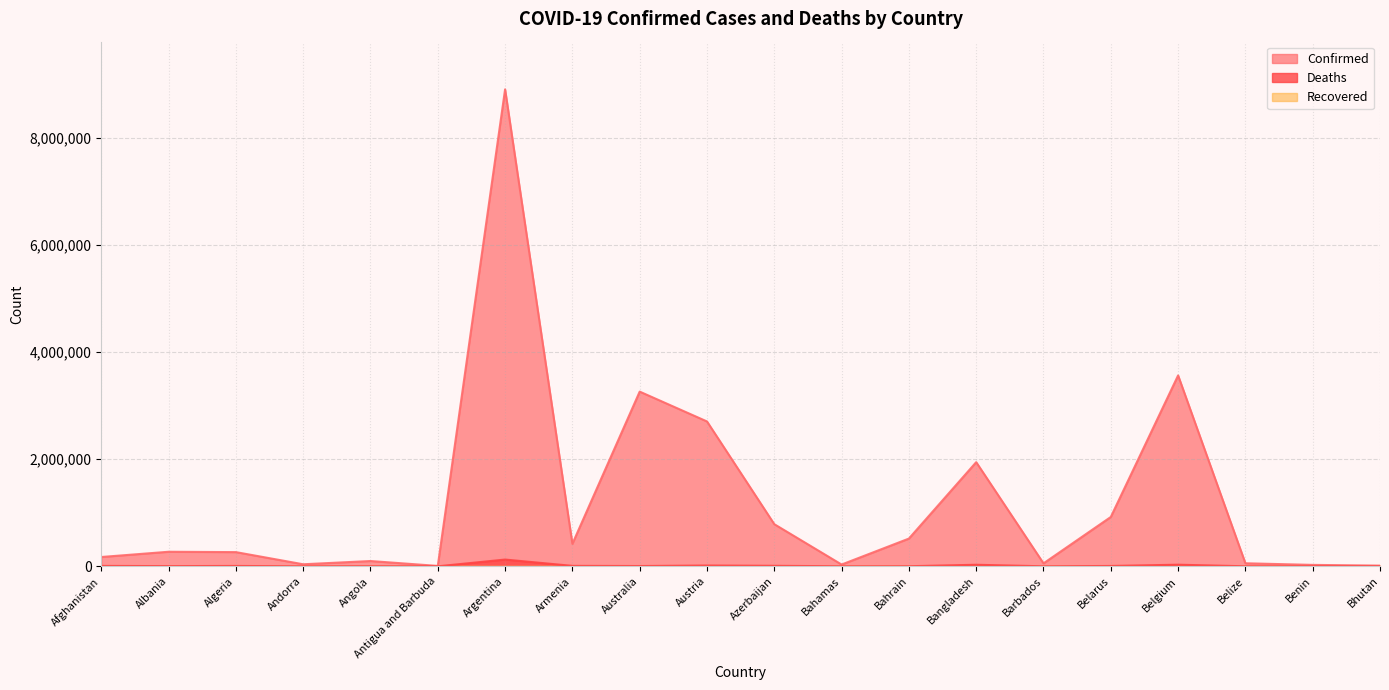

Does the chart display data point markers on the line(s)?

No